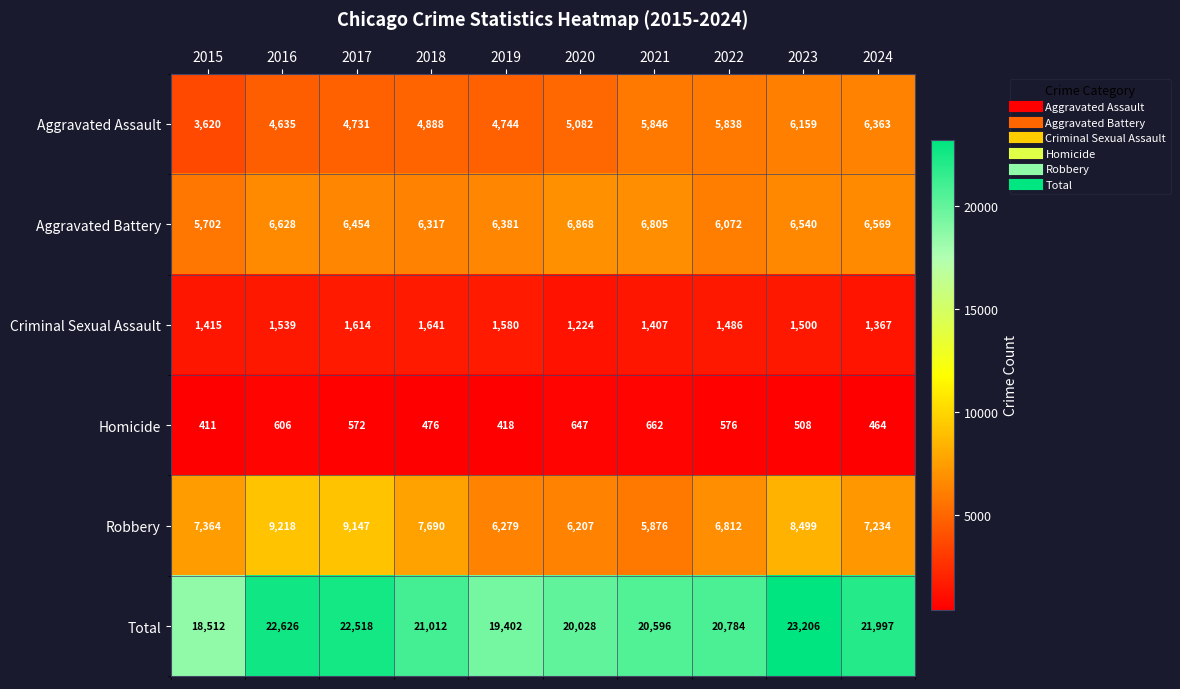

True or false: Criminal Sexual Assault has a value of 2421 at 2016.

False